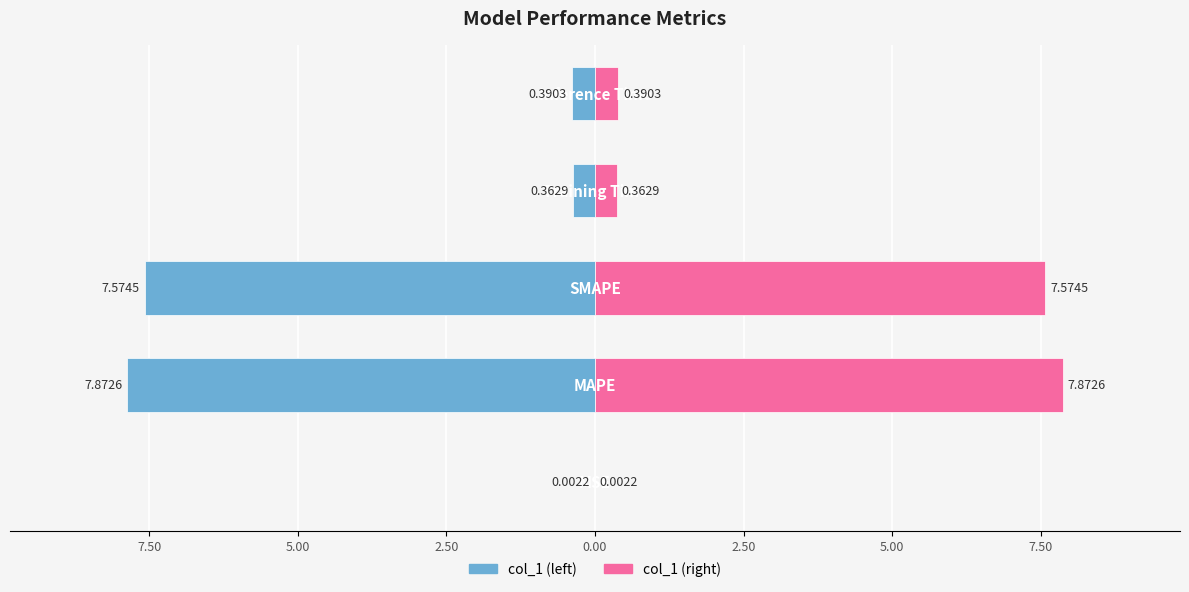

What is the sum of all col_1 (left) values?

-16.2